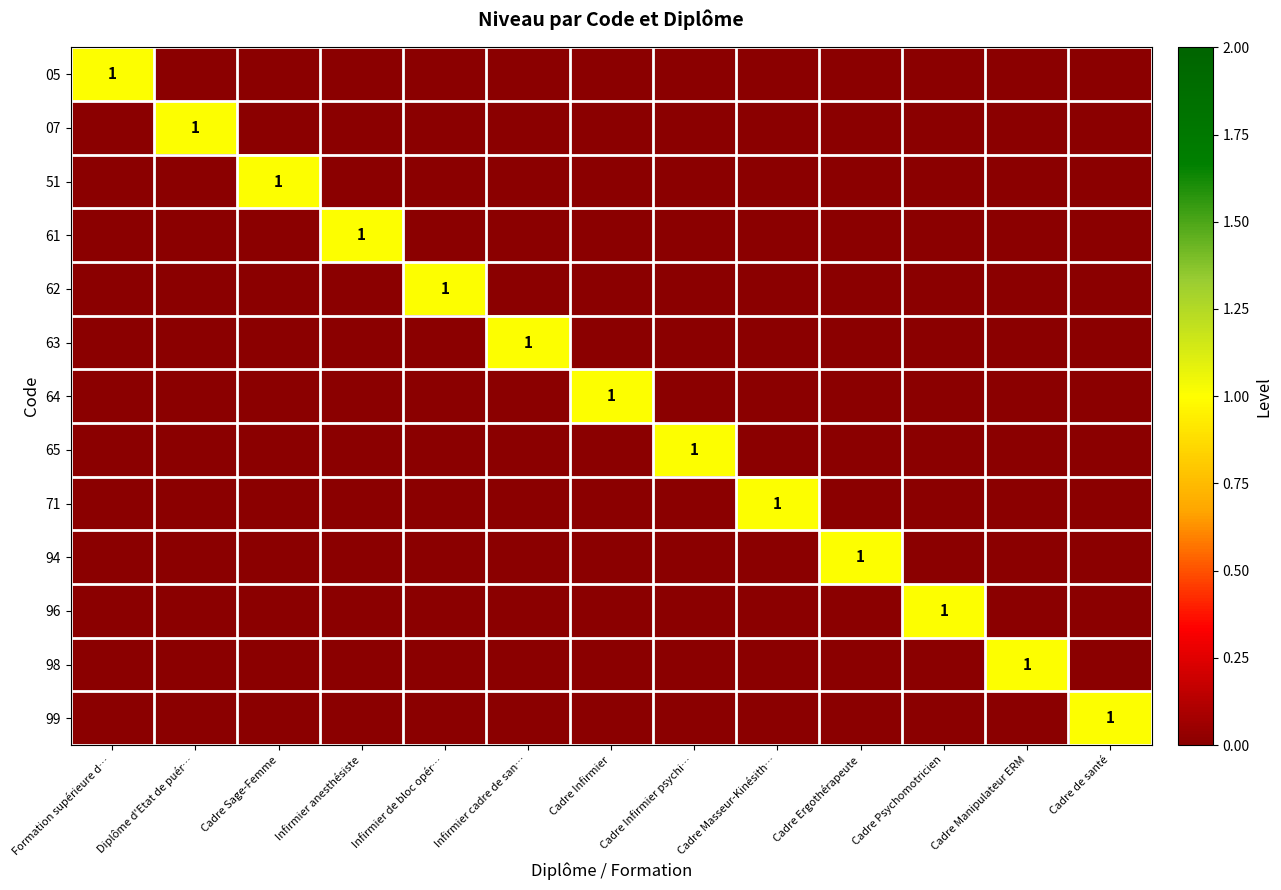

At which category does the chart reach its minimum across all series?

Diplôme d'Etat de puér…